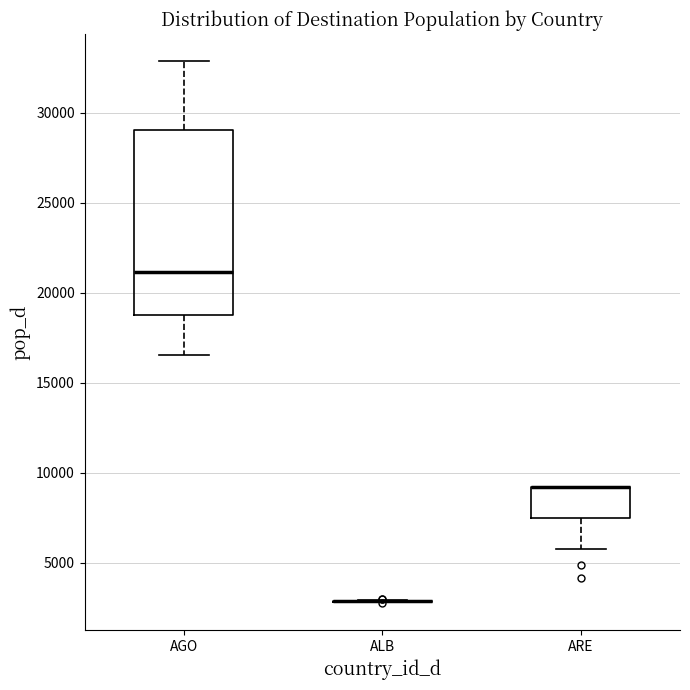

Where does the upper whisker of the box for AGO end on the y-axis? The values are not printed on the chart, so give them approximately, as read against the axis.

33000